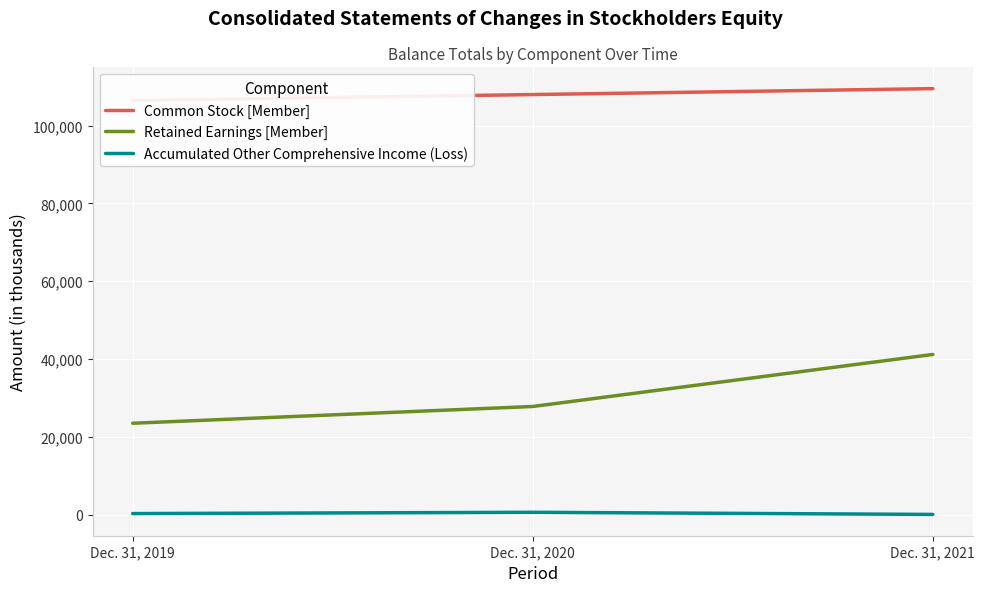

Which series has the largest total across all categories?

Common Stock [Member]